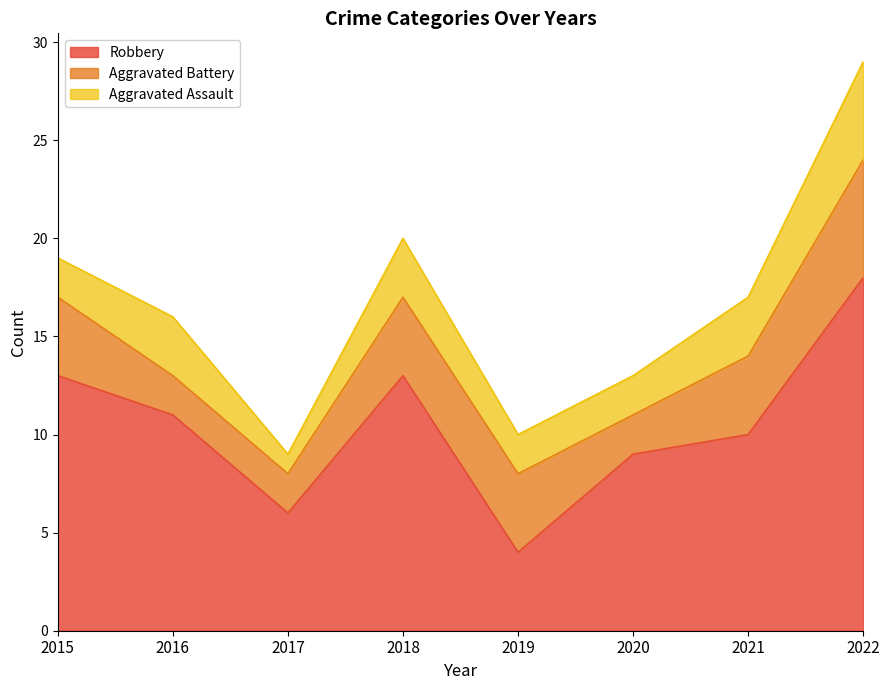

Read the Robbery value at 2015, to the nearest 5.

15